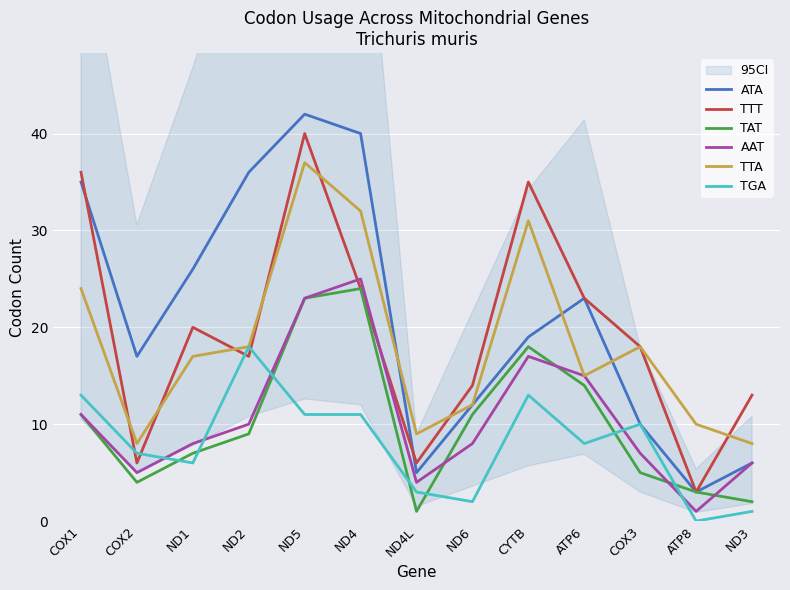

What is the average value of the AAT series?

11